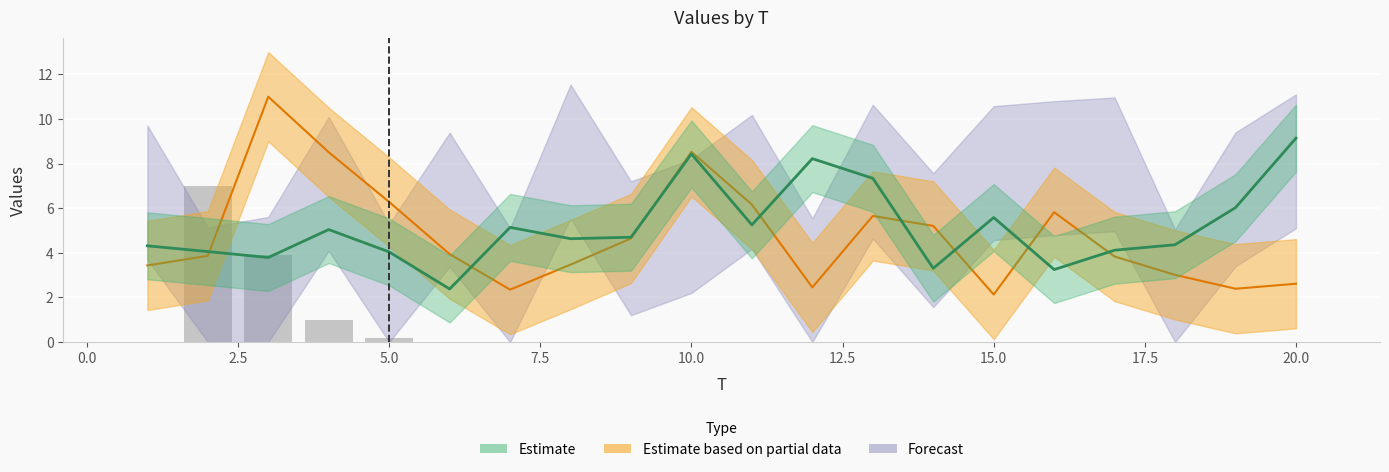

True or false: the data shows 3.1 at 18.

False